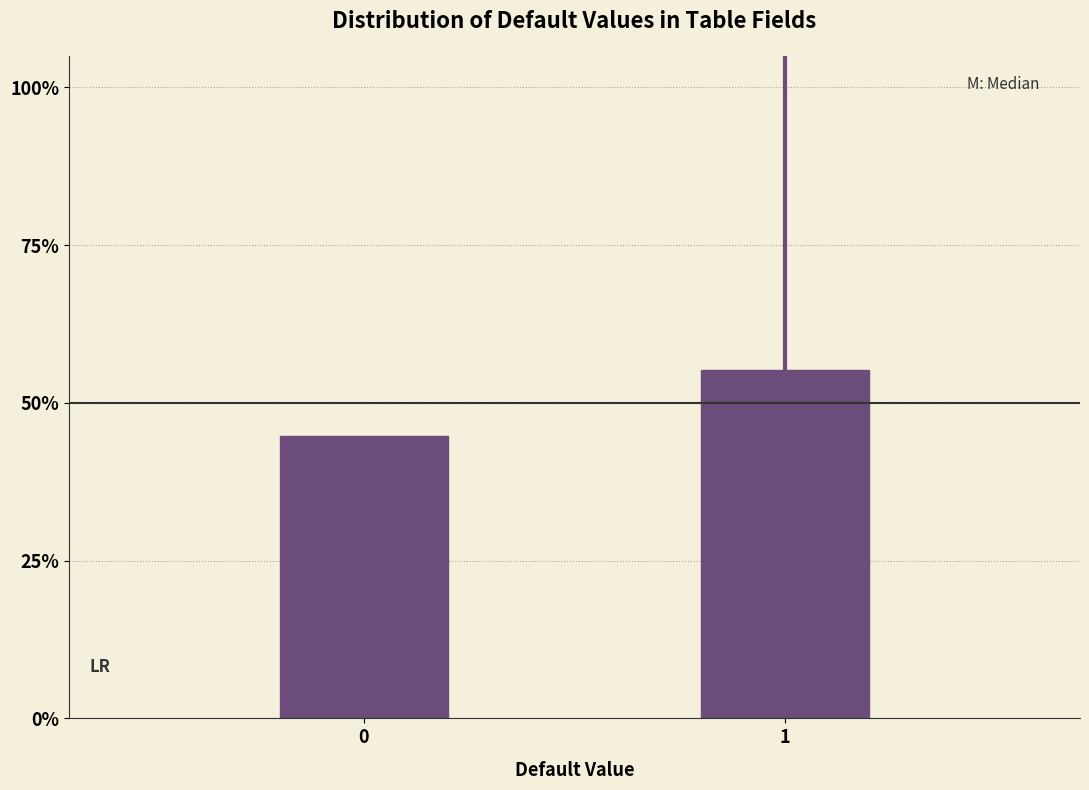

Are the bars horizontal?

No